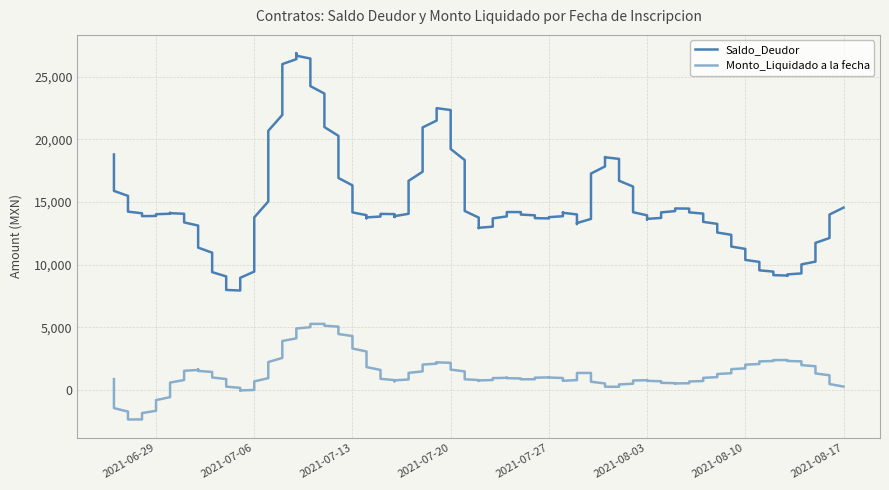

How many data points in Monto_Liquidado a la fecha are less than 800?

16